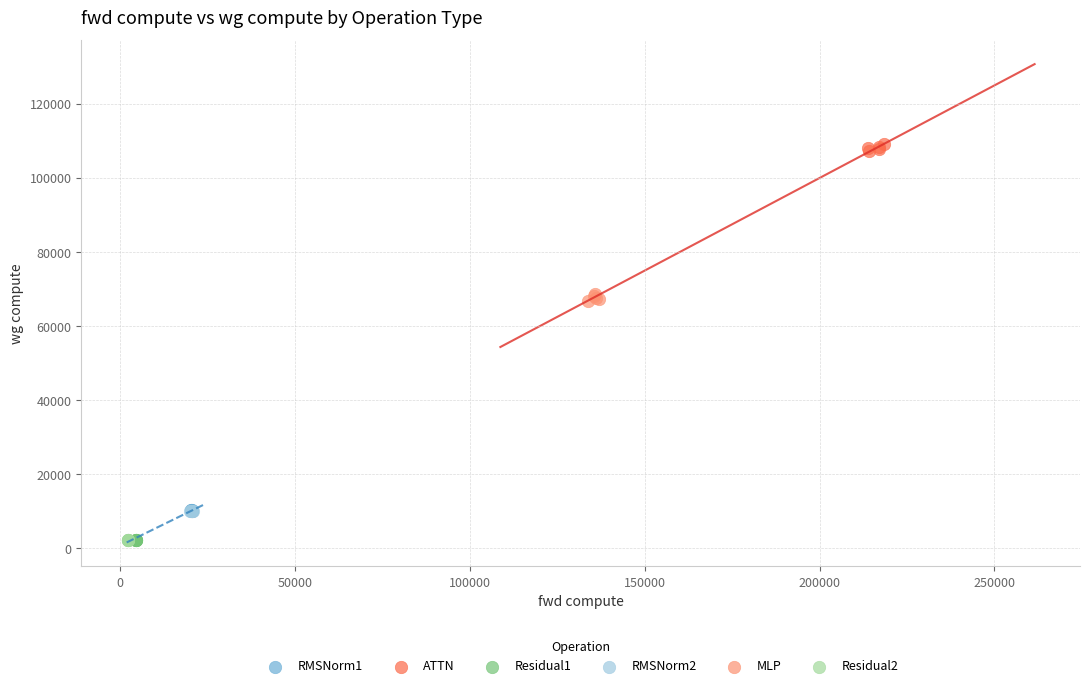

What are all the series names shown in the legend?

RMSNorm1, ATTN, Residual1, RMSNorm2, MLP, Residual2